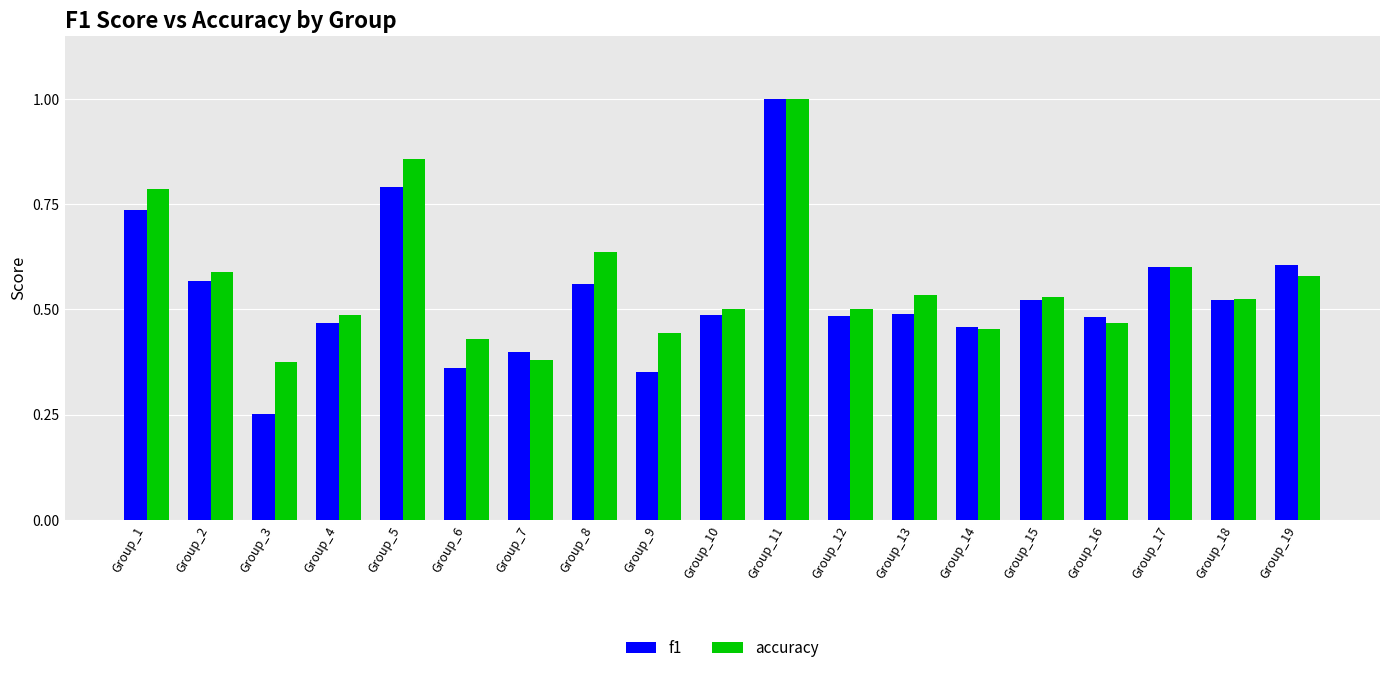

Which category has the highest value across all series?

Group_11